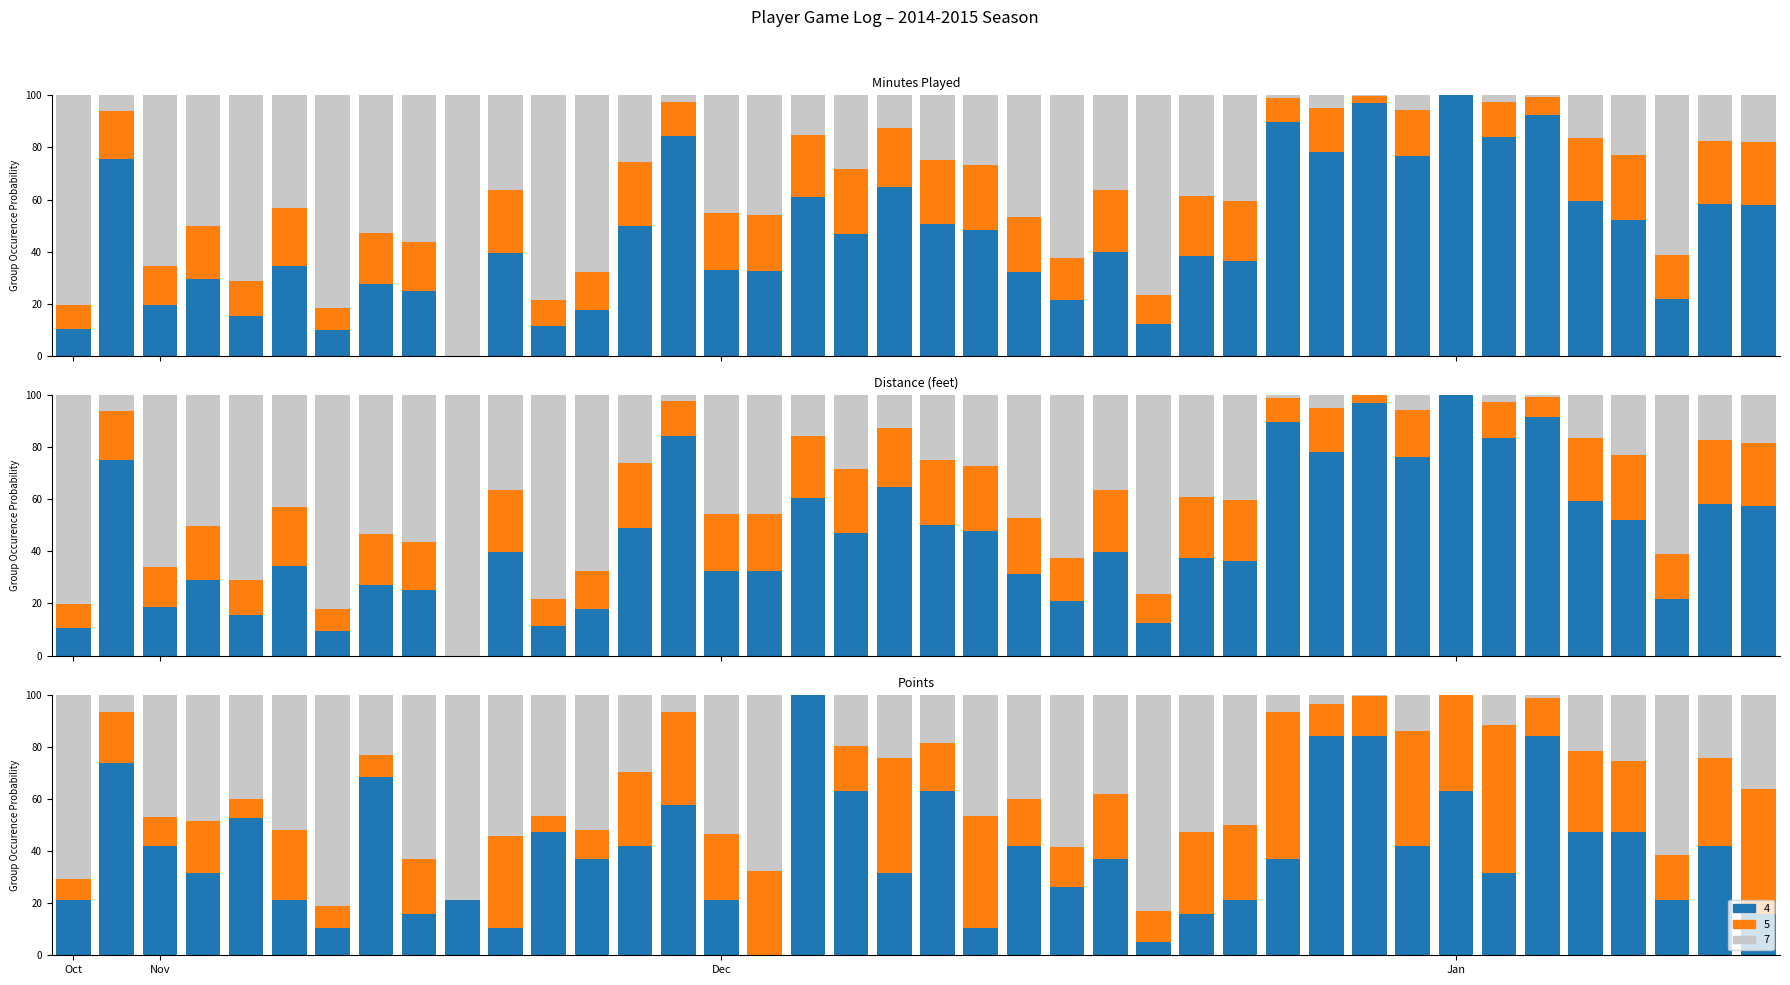

Reading left to right, list all the values displayed in this chart.

MP: MP=10.2	dist_feet=75.5	post_ups=19.5	drives=29.4	PTS=15.4	5=34.3	6=9.8	7=27.4	8=24.8	9=0.0	10=39.6	11=11.4	12=17.4	13=49.8	14=84.4	15=33.1	16=32.4	17=61.0	18=46.7	19=64.9	20=50.4	21=48.5	22=32.0	23=21.3	24=39.8	25=12.4	26=38.2	27=36.3	28=89.8	29=78.3	30=97.2	31=76.8	32=100.0	33=83.9	34=92.6	35=59.5	36=52.2	37=21.7	38=58.2	39=57.7
dist_feet: MP=10.4	dist_feet=75.0	post_ups=18.8	drives=29.2	PTS=15.6	5=34.4	6=9.4	7=27.1	8=25.0	9=0.0	10=39.6	11=11.5	12=17.7	13=49.0	14=84.4	15=32.3	16=32.3	17=60.4	18=46.9	19=64.6	20=50.0	21=47.9	22=31.3	23=20.8	24=39.6	25=12.5	26=37.5	27=36.5	28=89.6	29=78.1	30=96.9	31=76.0	32=100.0	33=83.3	34=91.7	35=59.4	36=52.1	37=21.9	38=58.3	39=57.3
PTS: MP=21.1	dist_feet=73.7	post_ups=42.1	drives=31.6	PTS=52.6	5=21.1	6=10.5	7=68.4	8=15.8	9=21.1	10=10.5	11=47.4	12=36.8	13=42.1	14=57.9	15=21.1	16=0.0	17=100.0	18=63.2	19=31.6	20=63.2	21=10.5	22=42.1	23=26.3	24=36.8	25=5.3	26=15.8	27=21.1	28=36.8	29=84.2	30=84.2	31=42.1	32=63.2	33=31.6	34=84.2	35=47.4	36=47.4	37=21.1	38=42.1	39=15.8